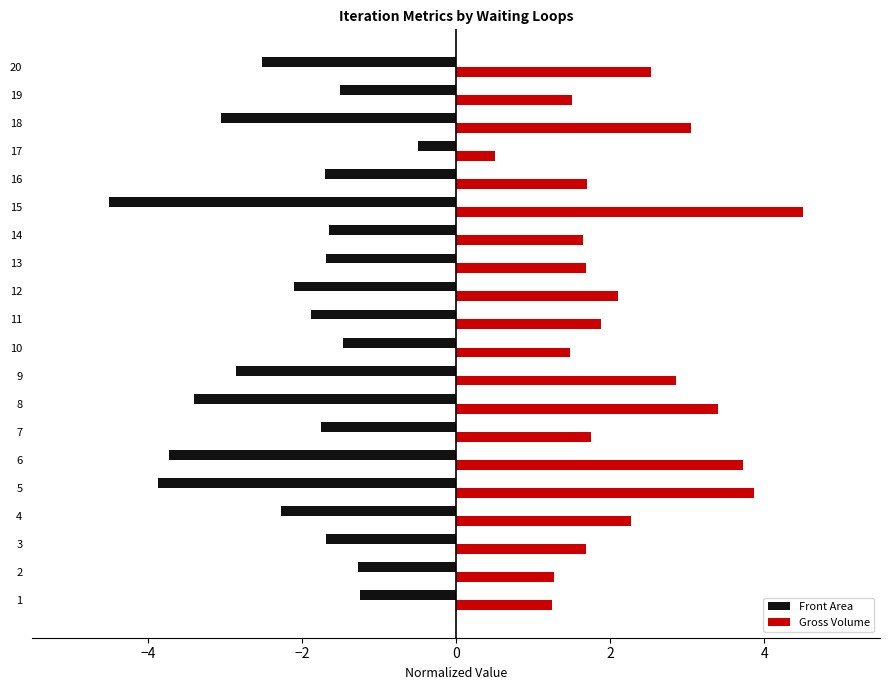

What is the difference between the Gross Volume values at 10 and 2?

0.2